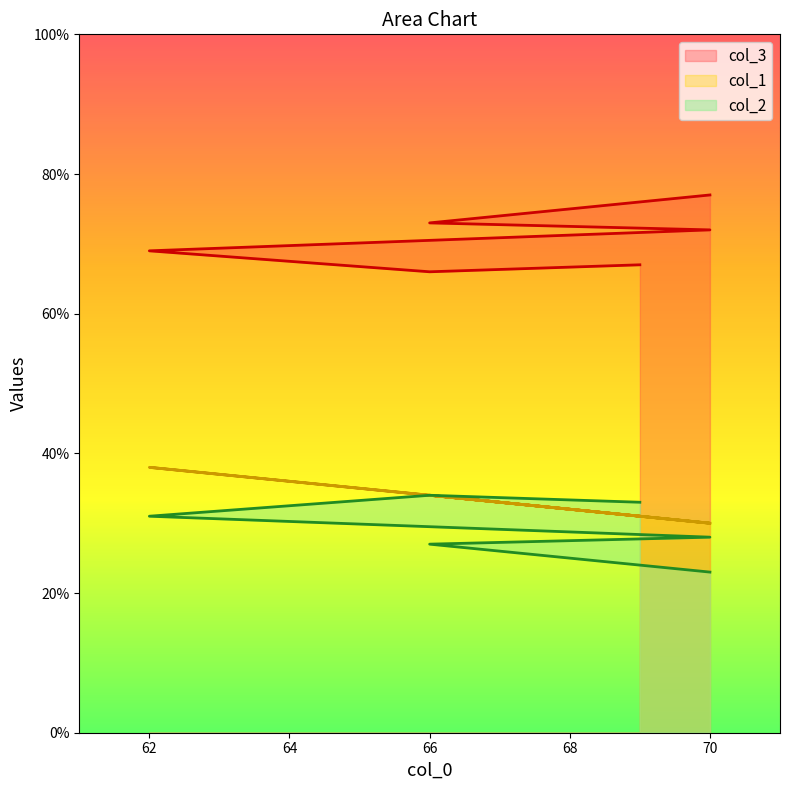

What is the greatest value displayed?

77